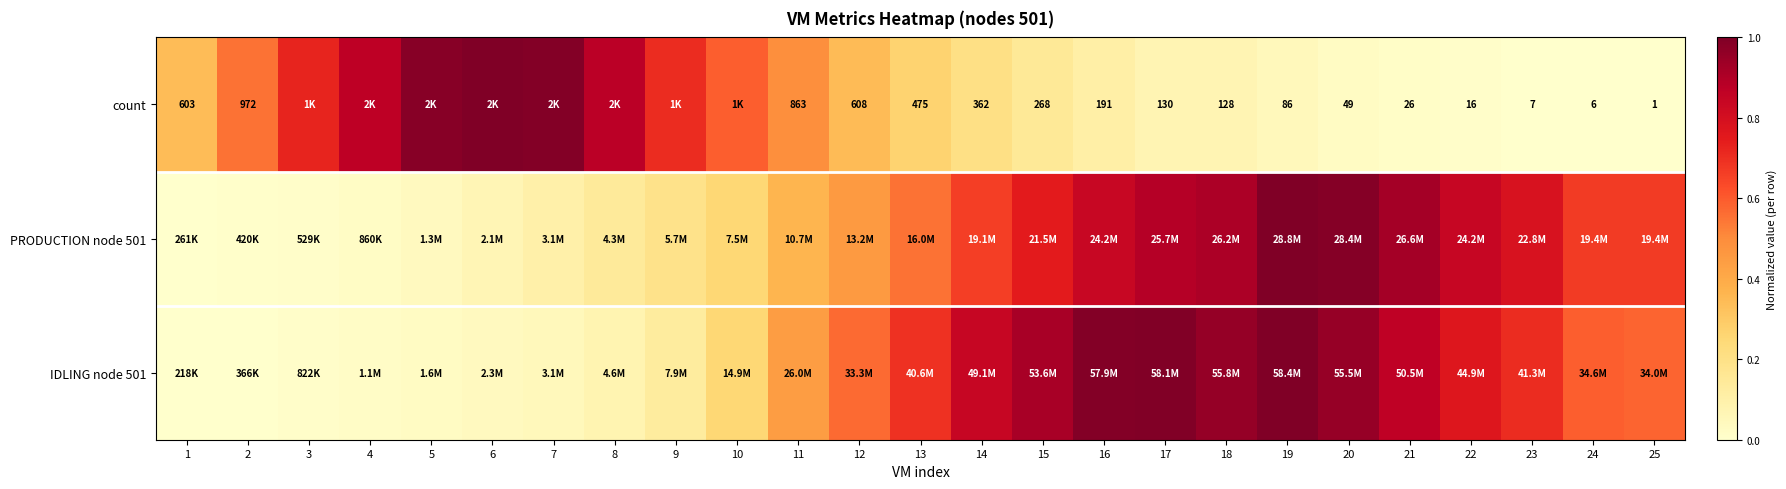

How many categories are shown in the chart?

25